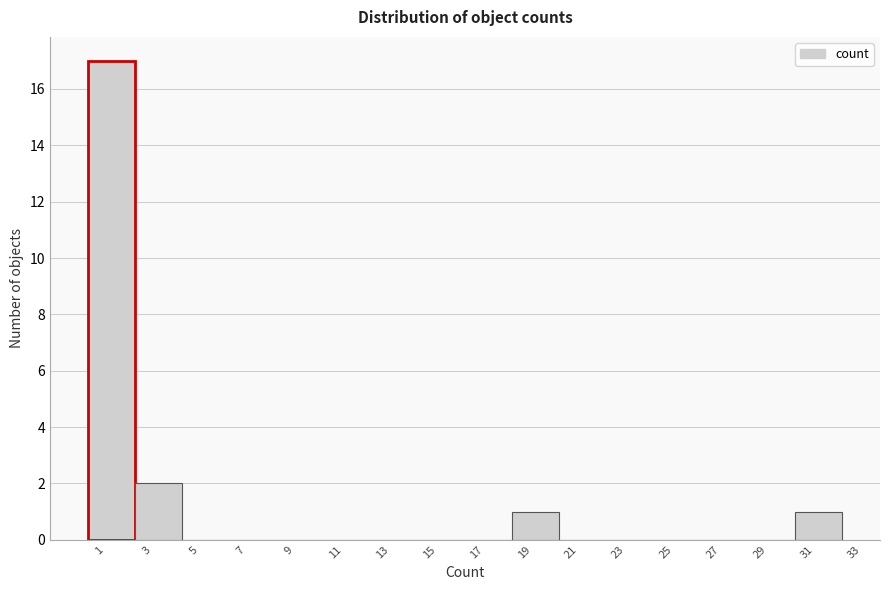

Over which range of the x-axis is the bar tallest?

0.5 to 2.5